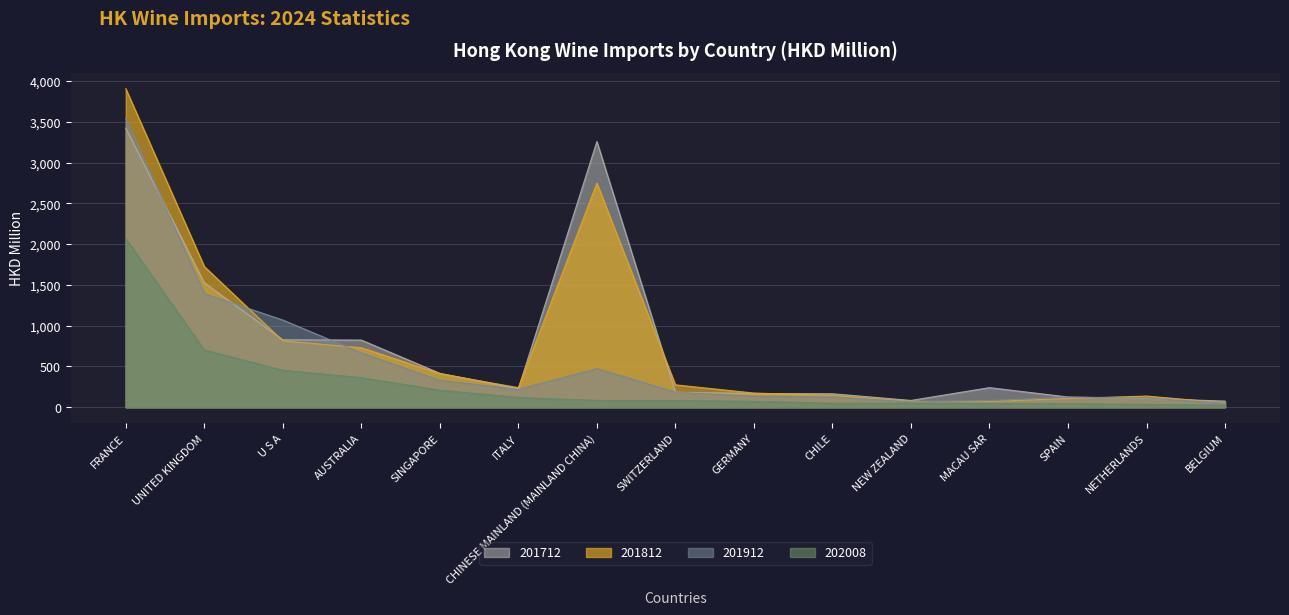

Reading left to right, list all the values displayed in this chart.

201712: 3422.9	1526.9	827.3	823.7	416.0	226.6	3259.4	184.1	167.9	165.2	83.0	240.0	125.0	107.7	74.9
201812: 3907.9	1726.0	814.1	729.6	411.9	239.4	2749.1	274.3	173.7	144.6	71.4	70.5	106.9	136.8	52.9
201912: 3542.7	1393.5	1069.6	665.9	329.5	217.9	473.1	184.7	134.4	127.6	64.9	80.9	122.7	113.1	48.8
202008: 2071.2	702.0	453.2	362.2	208.9	119.4	83.0	81.3	71.8	48.4	48.3	45.6	44.2	33.3	25.7